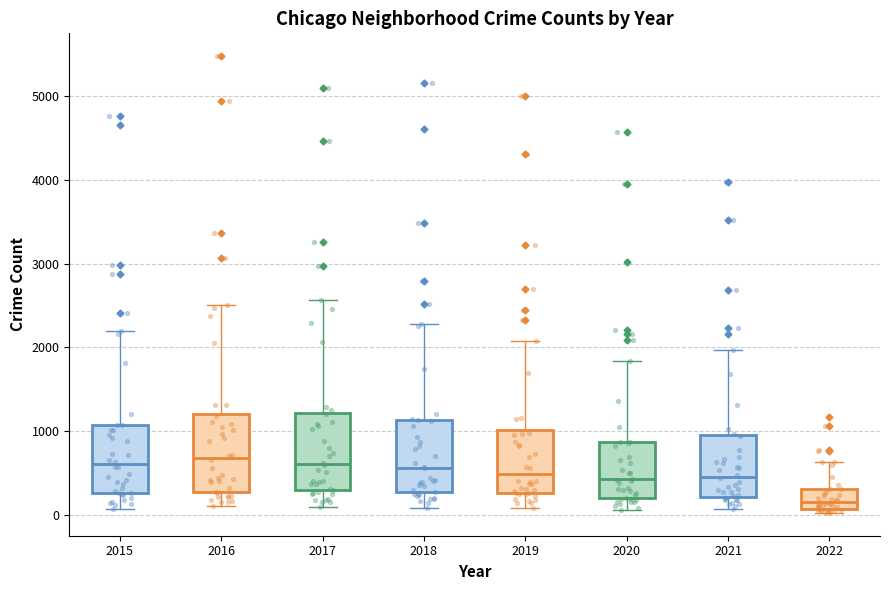

Reading left to right, read every box against the y-axis: the position of its median line, the range the box covers, and the ends of its whiskers. The values are not printed on the chart, so give them approximately, as read against the axis.

2015: median 600, box 300 to 1100, whiskers 100 to 2200
2016: median 700, box 300 to 1200, whiskers 100 to 2500
2017: median 600, box 300 to 1200, whiskers 100 to 2600
2018: median 600, box 300 to 1100, whiskers 100 to 2300
2019: median 500, box 300 to 1000, whiskers 100 to 2100
2020: median 400, box 200 to 900, whiskers 100 to 1800
2021: median 500, box 200 to 1000, whiskers 100 to 2000
2022: median 100 (inside the box), box 100 to 300, whiskers 0 to 600